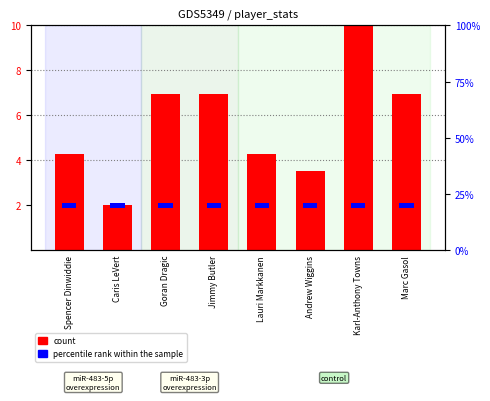

What is the minimum value for count?

2.0